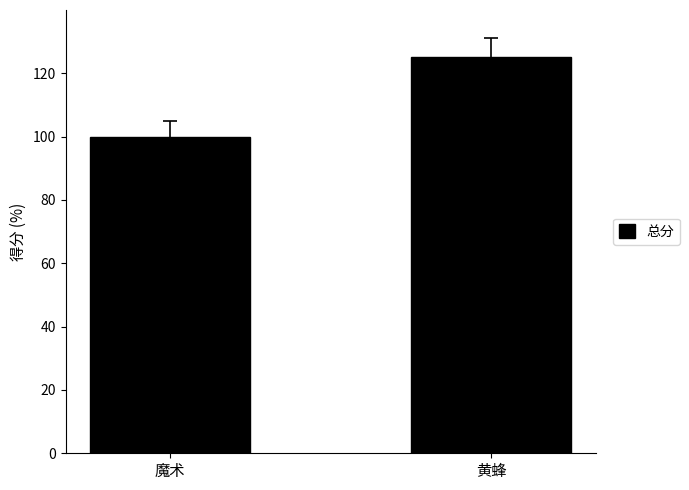

At which category does the chart reach its peak across all series?

黄蜂